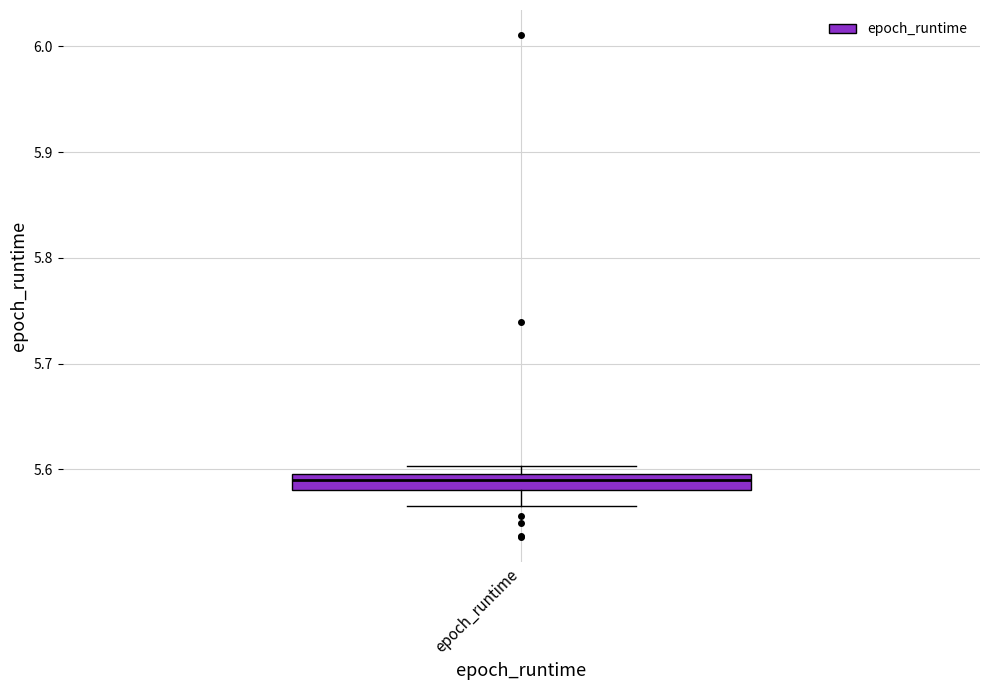

Where is the lower edge of the box for epoch_runtime on the y-axis? The values are not printed on the chart, so give them approximately, as read against the axis.

5.58